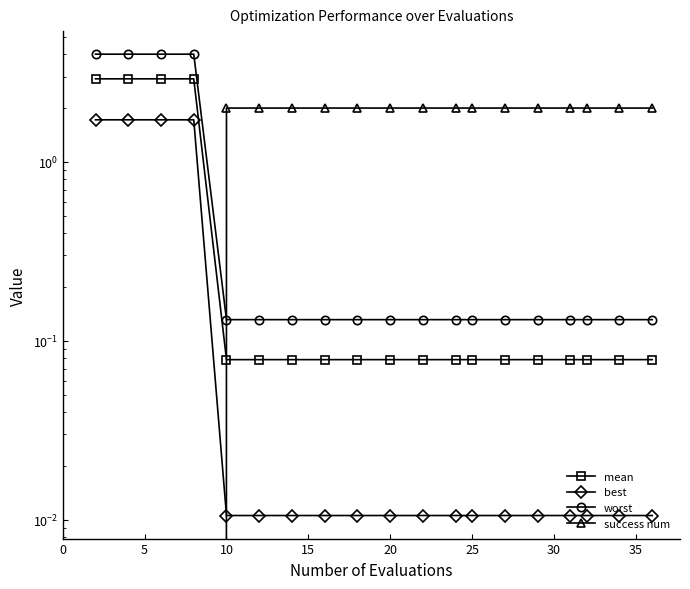

True or false: best and worst intersect in this chart.

False